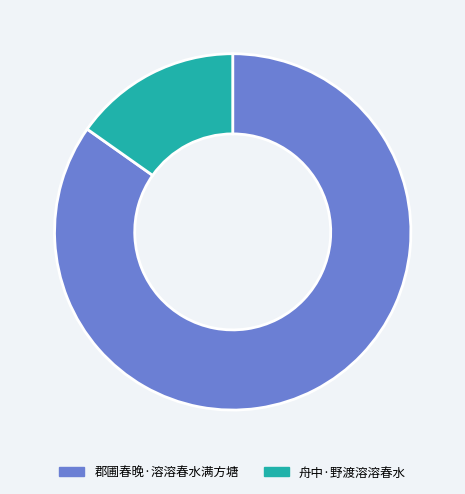

True or false: 舟中·野渡溶溶春水 accounts for 15% of the total.

True